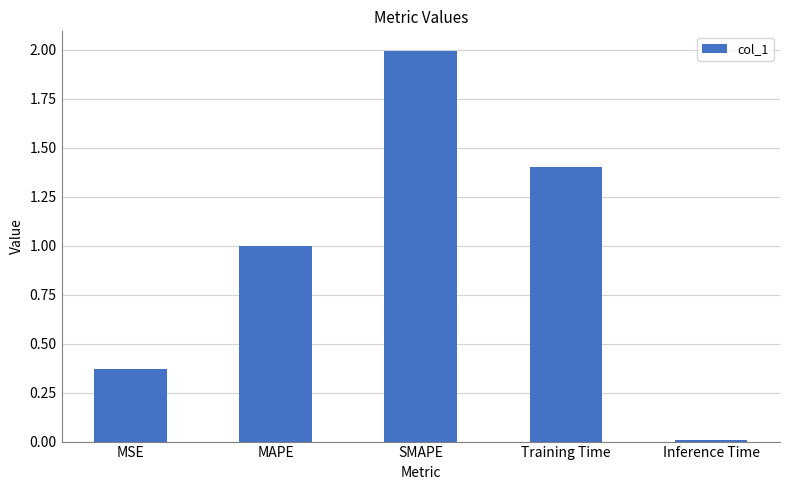

What is the difference between the values at Training Time and MSE?

1.0